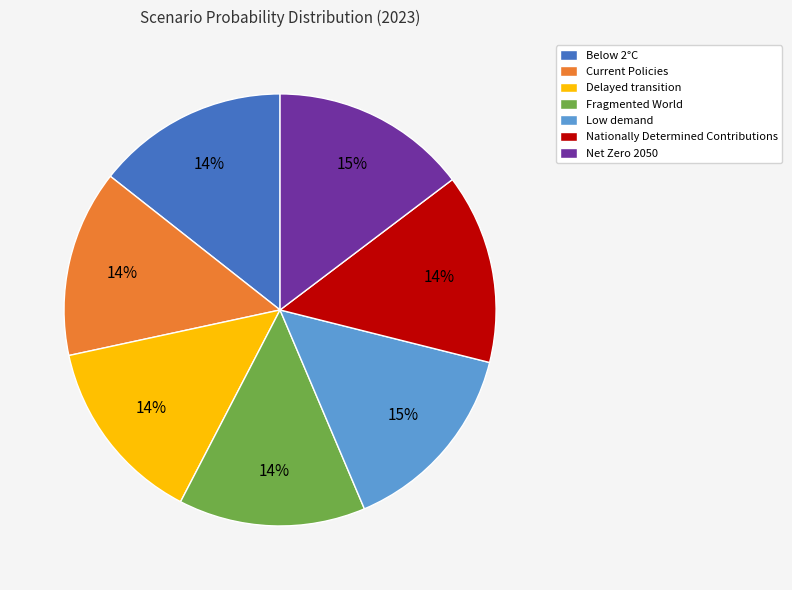

How many slices are in this pie chart?

7